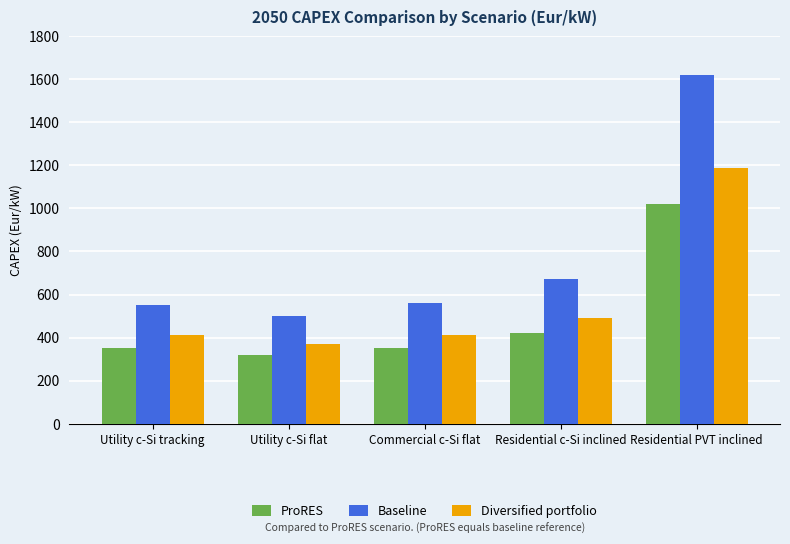

What is the average value of the ProRES series?

492